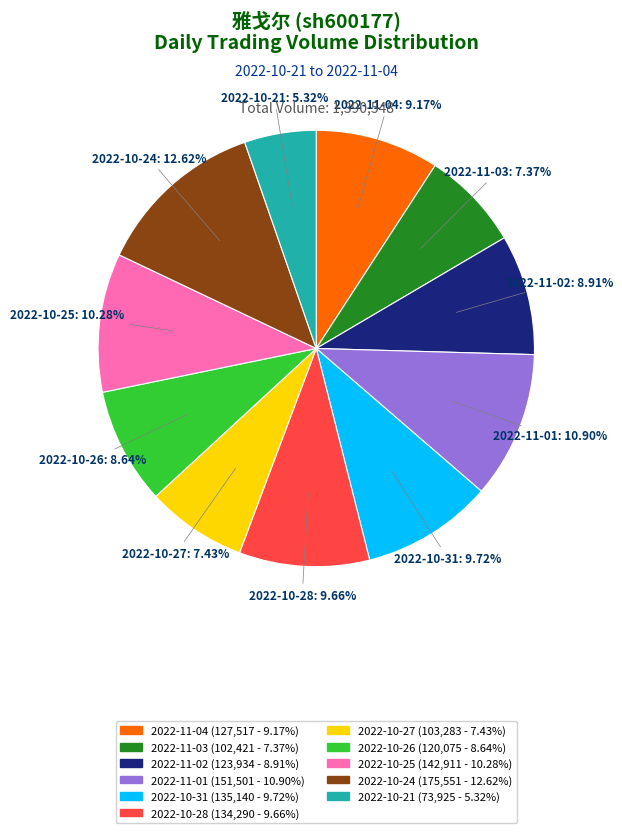

To the nearest percent, what is the difference between the largest and smallest slice percentages?

7%